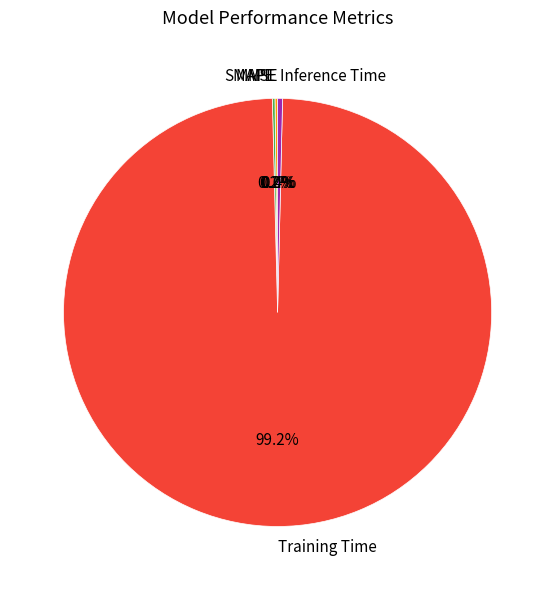

How many slices are in this pie chart?

5